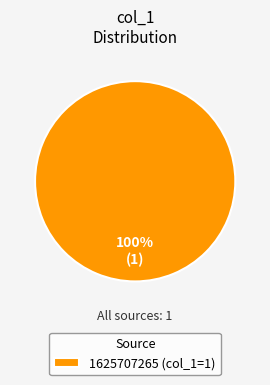

Rank the categories by value from lowest to highest.

1625707265 (col_1=1)